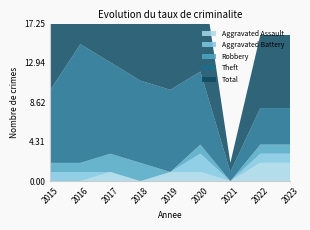

Reading left to right, transcribe all the data shown in this chart.

Aggravated Assault: 0	0	1	0	1	1	0	2	2
Aggravated Battery: 1	1	0	0	0	2	0	1	1
Robbery: 1	1	2	2	0	1	0	1	1
Theft: 8	13	10	9	9	8	1	4	4
Total: 10	15	13	13	10	12	1	8	8